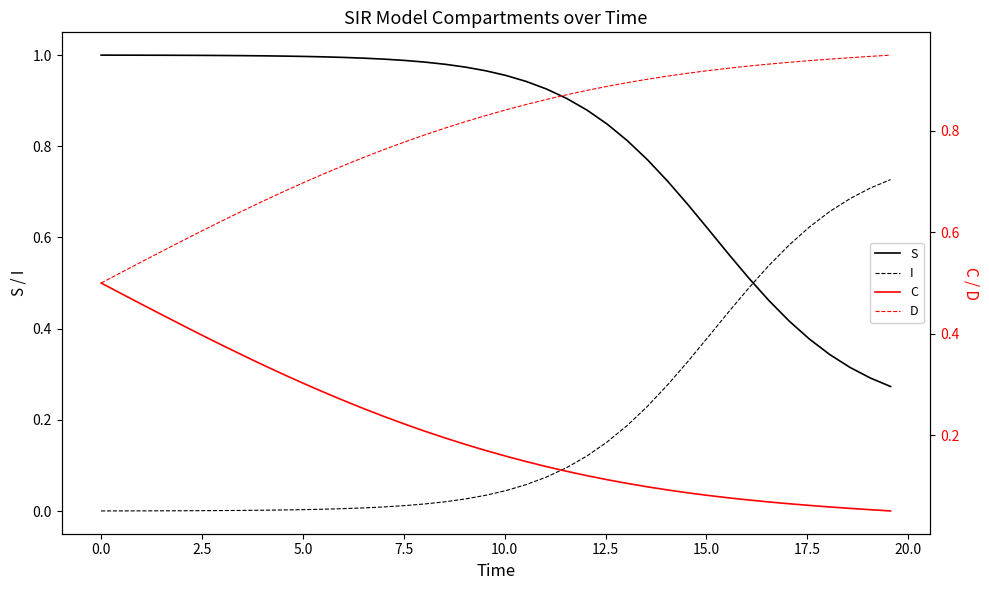

After their last crossing, which series has the higher values: C or I?

I